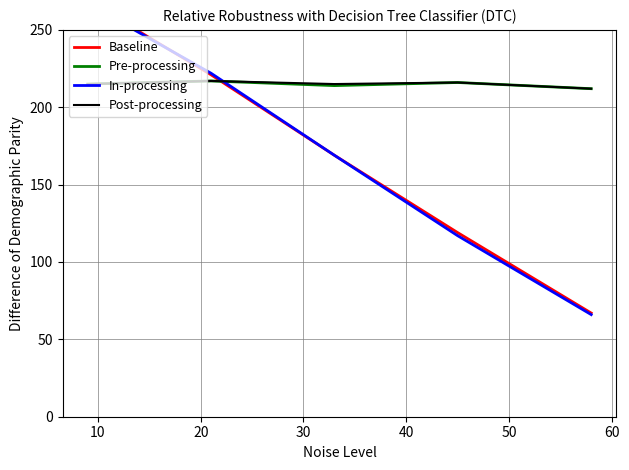

What is the minimum value for Post-processing?

212